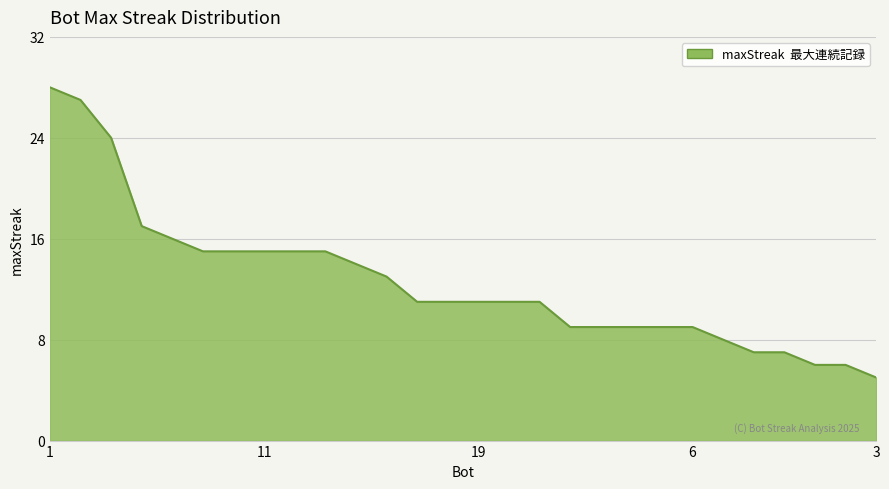

What is the difference between the maximum and minimum values?

23